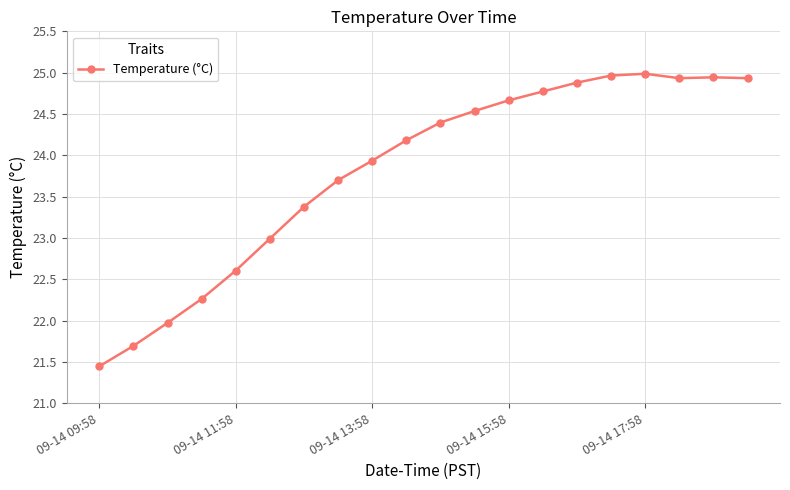

What is the difference between the second highest and minimum values?

3.5